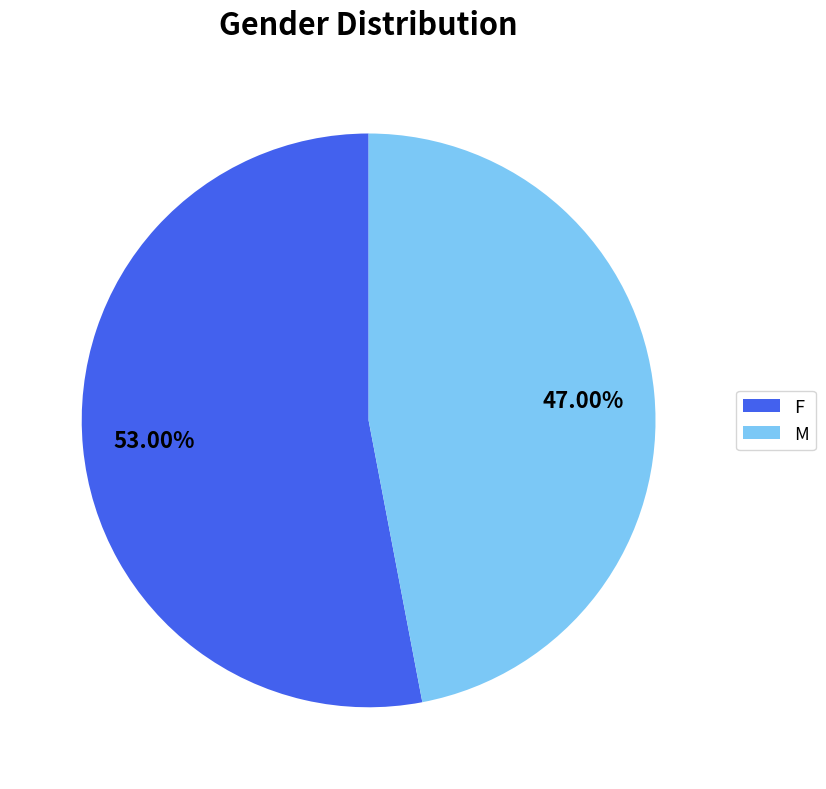

Is it true that M is 53% of the pie?

False